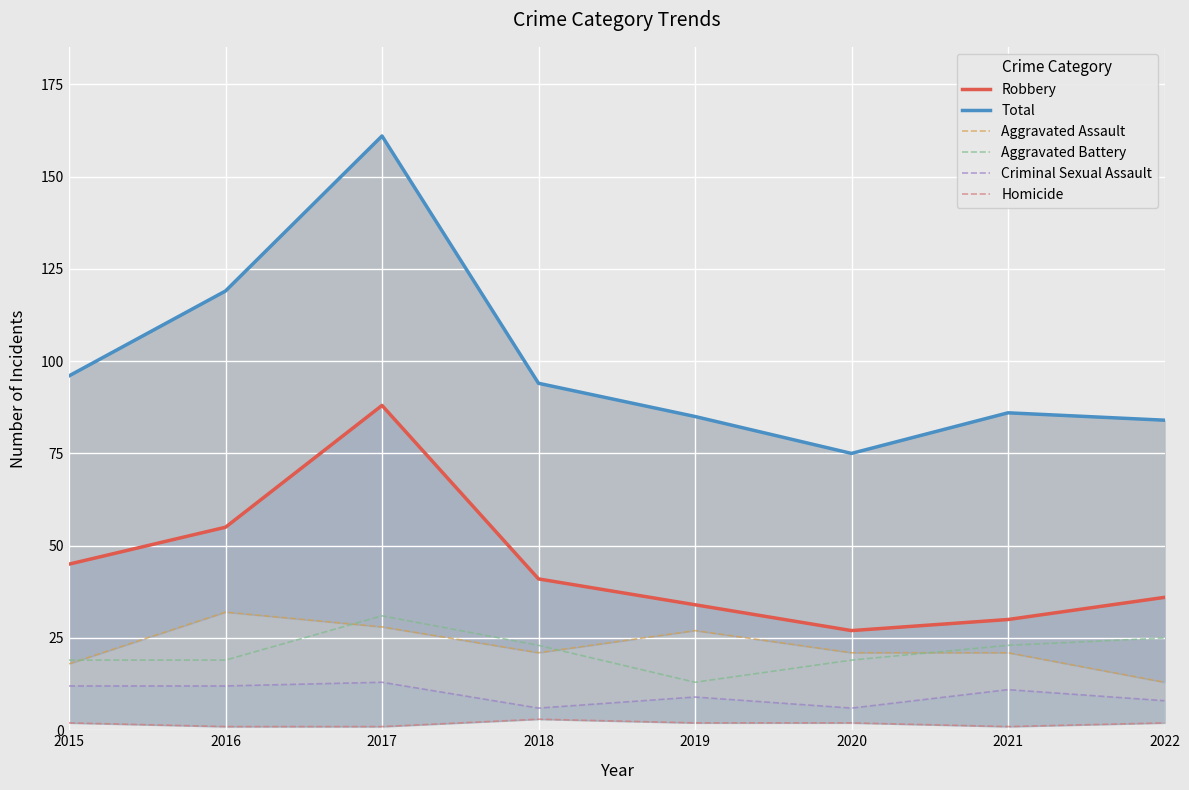

Reading left to right, list all the values displayed in this chart.

Robbery: 45	55	88	41	34	27	30	36
Total: 96	119	161	94	85	75	86	84
Aggravated Assault: 18	32	28	21	27	21	21	13
Aggravated Battery: 19	19	31	23	13	19	23	25
Criminal Sexual Assault: 12	12	13	6	9	6	11	8
Homicide: 2	1	1	3	2	2	1	2